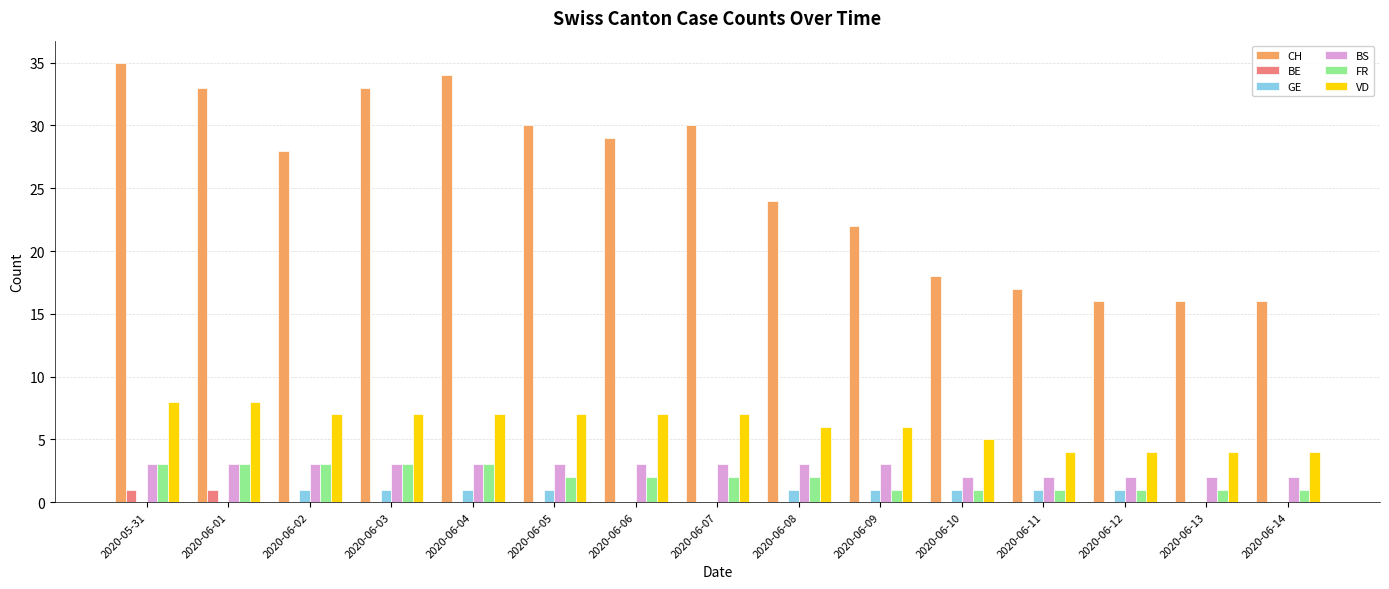

Count the number of data series in this chart.

6